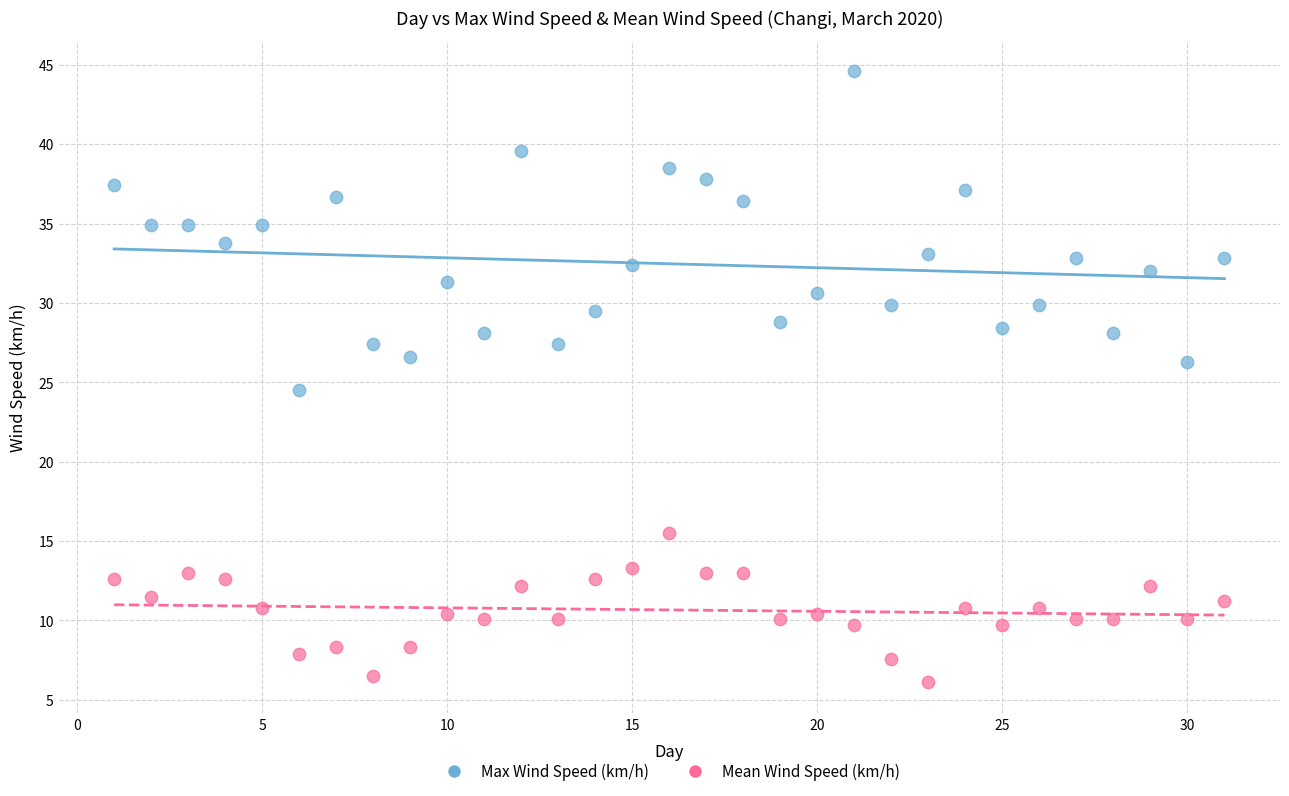

Across all series, what Y value is closest to 25?

24.5